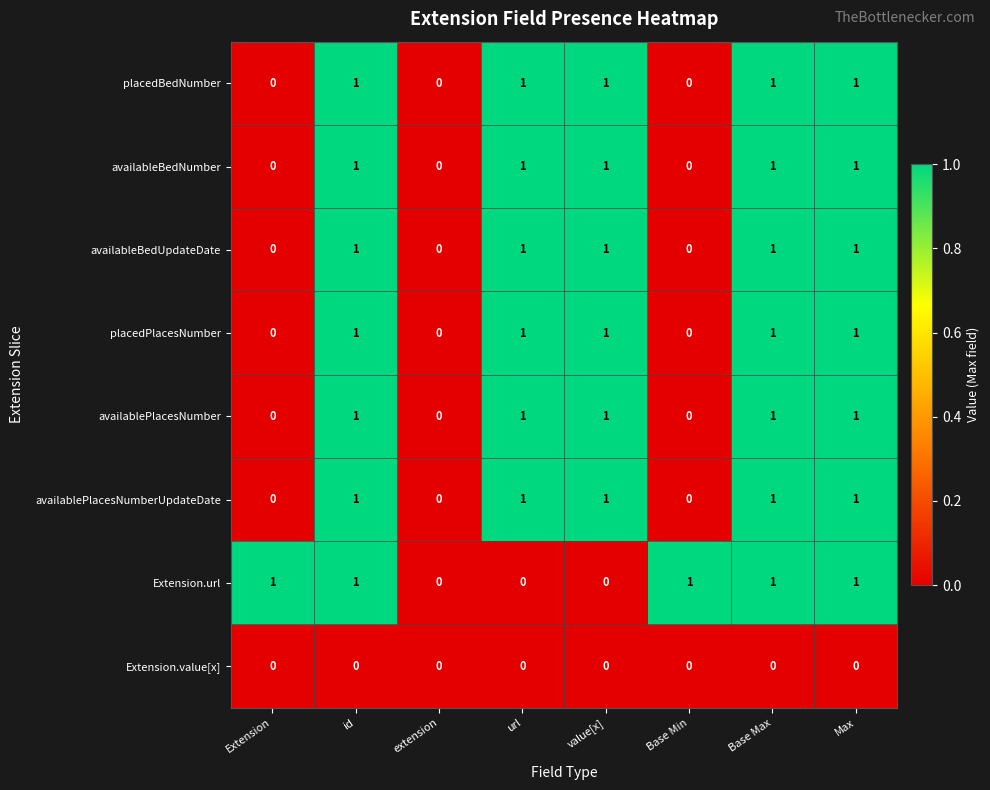

What is the sum of all availablePlacesNumberUpdateDate values?

5